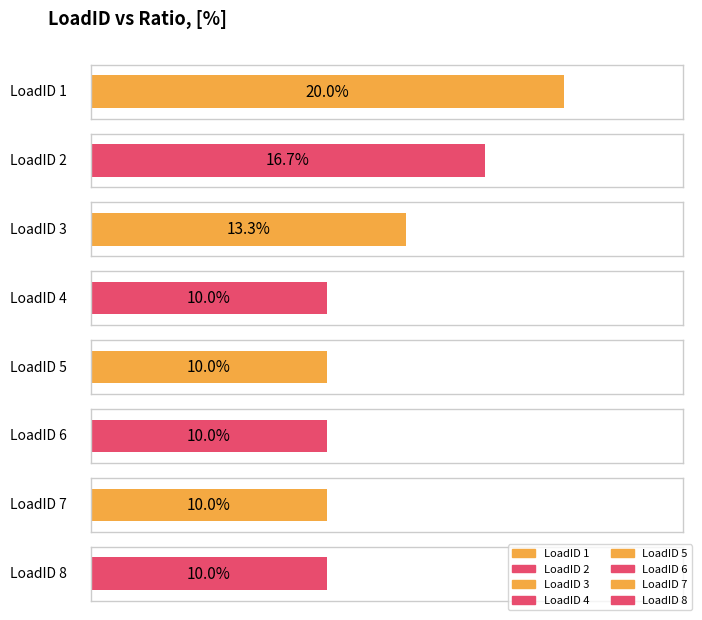

What is the difference between the values at 6 and 2?

0.1